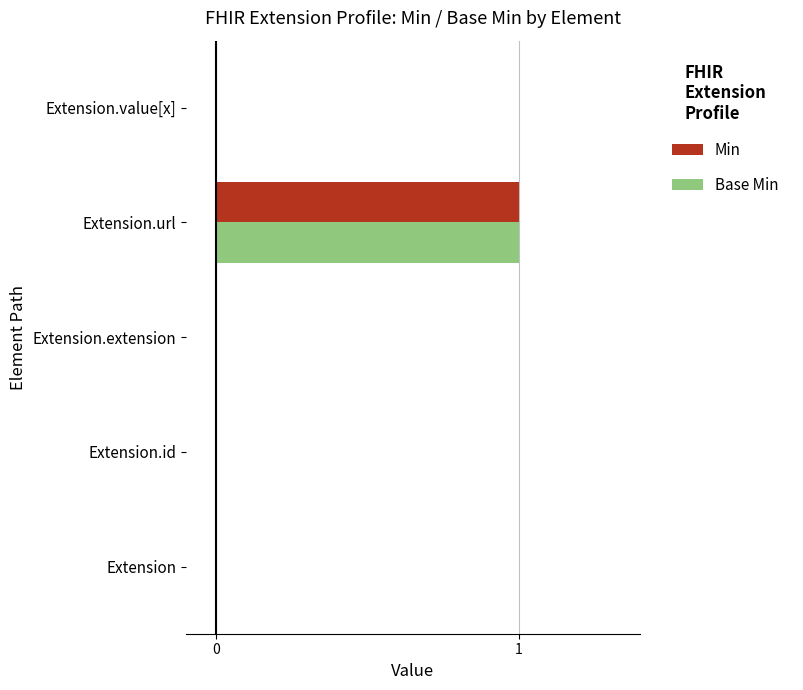

The value of Min at Extension.id is 0. True or false?

True